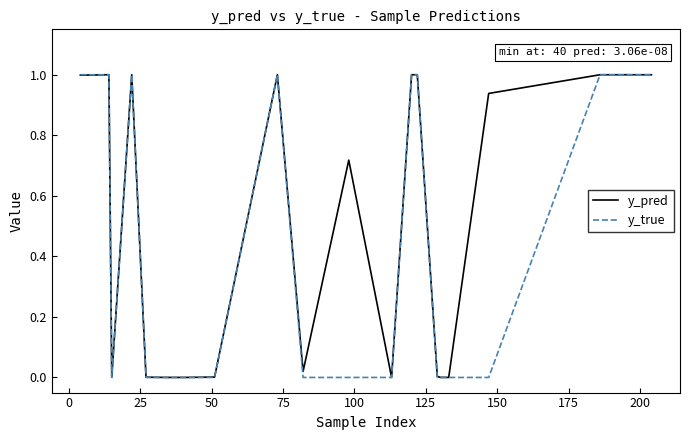

Which series has the largest total across all categories?

y_pred